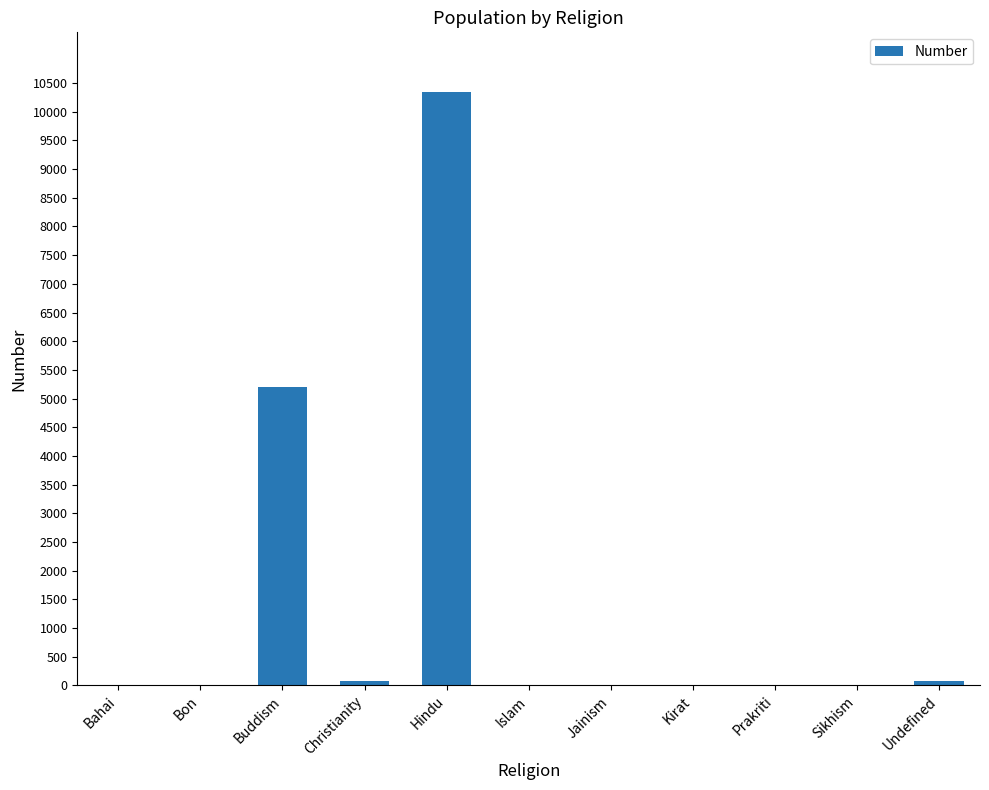

What is the change in value from Buddism to Sikhism?

-5201